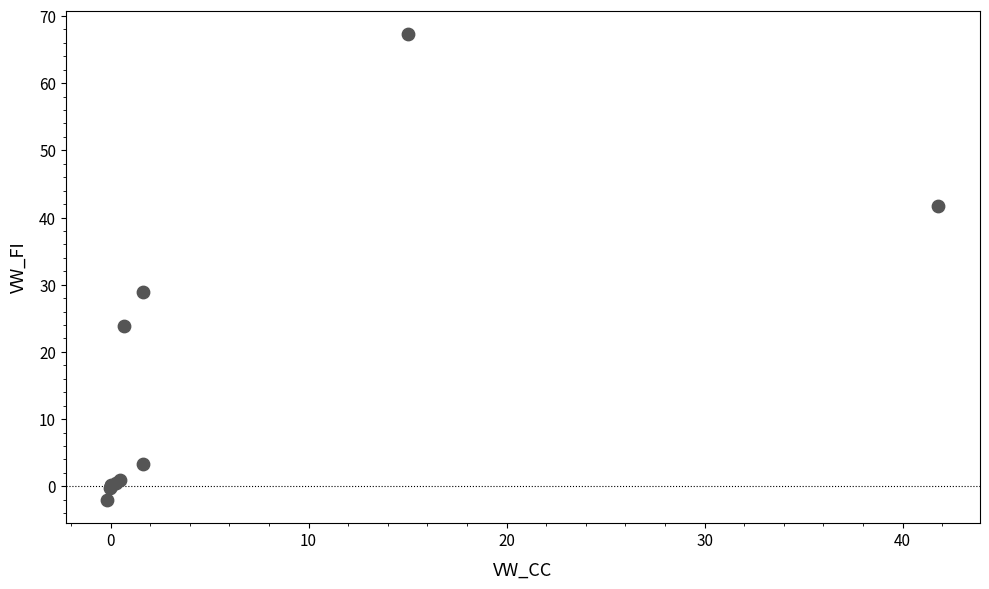

What Y value in the scatter plot is closest to 32?

28.9